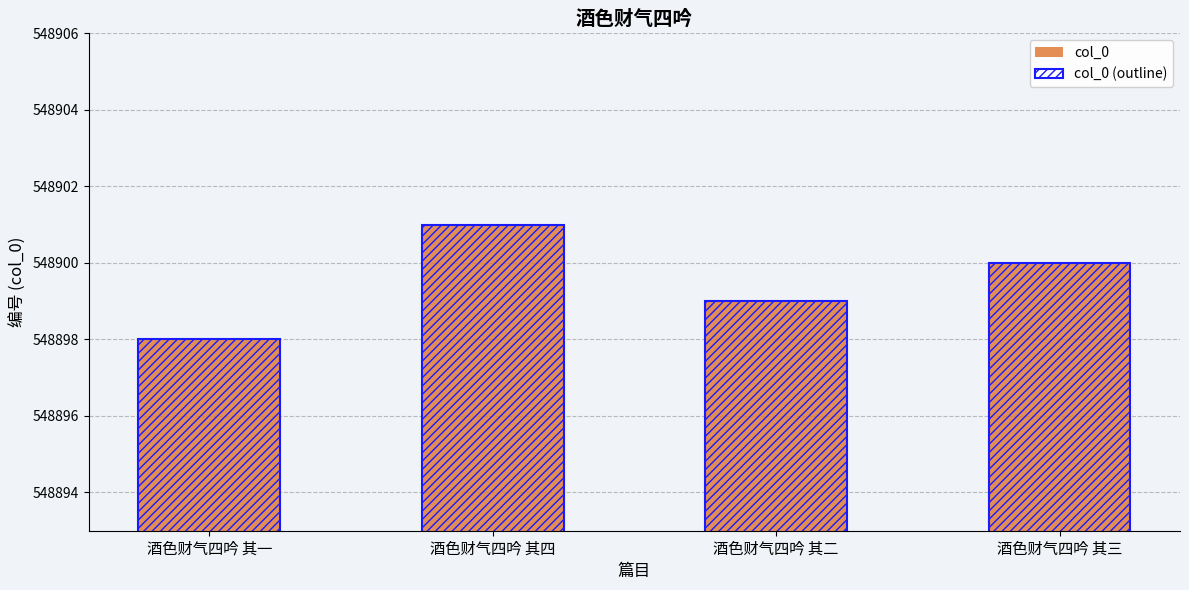

How many data points does each series have?

4